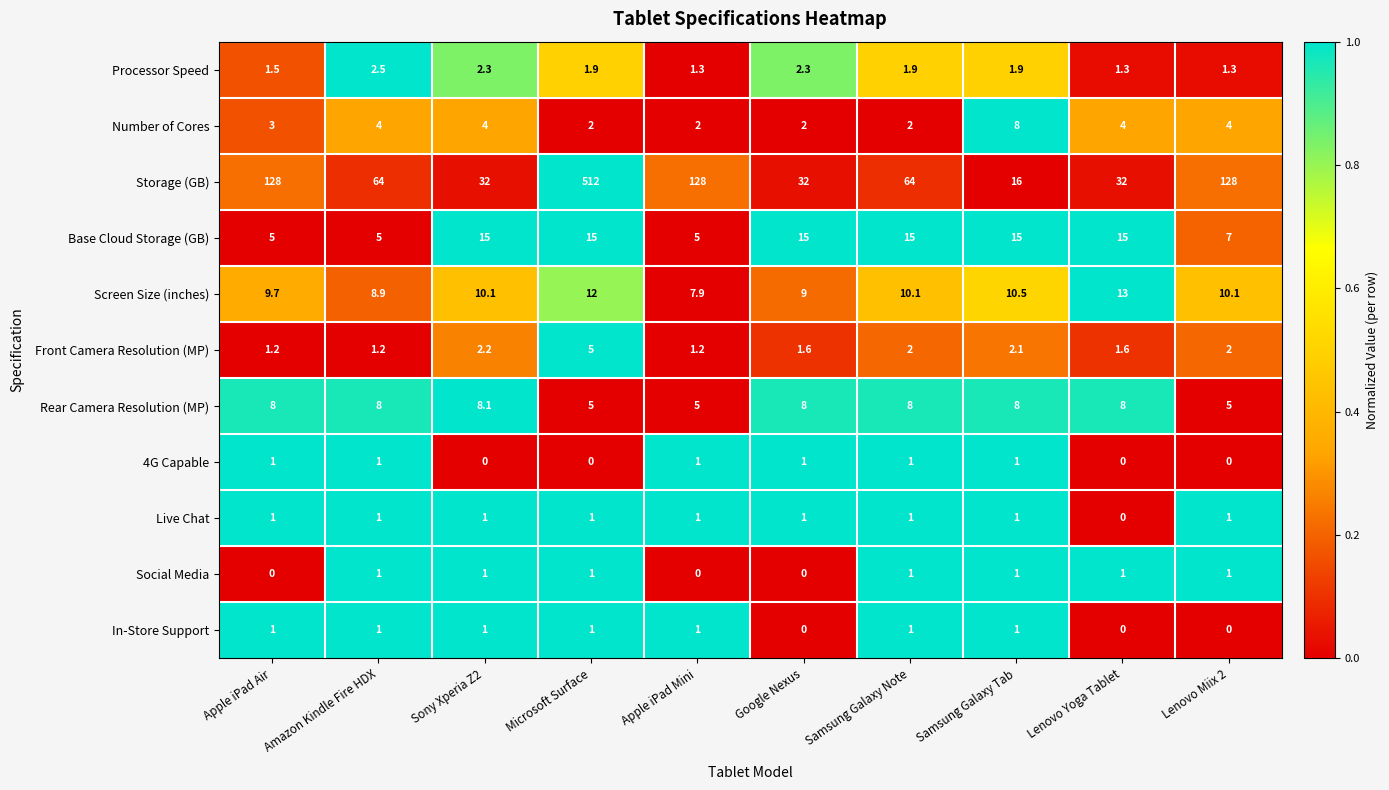

What is the spread (max minus min) of values at Microsoft Surface?

512.0